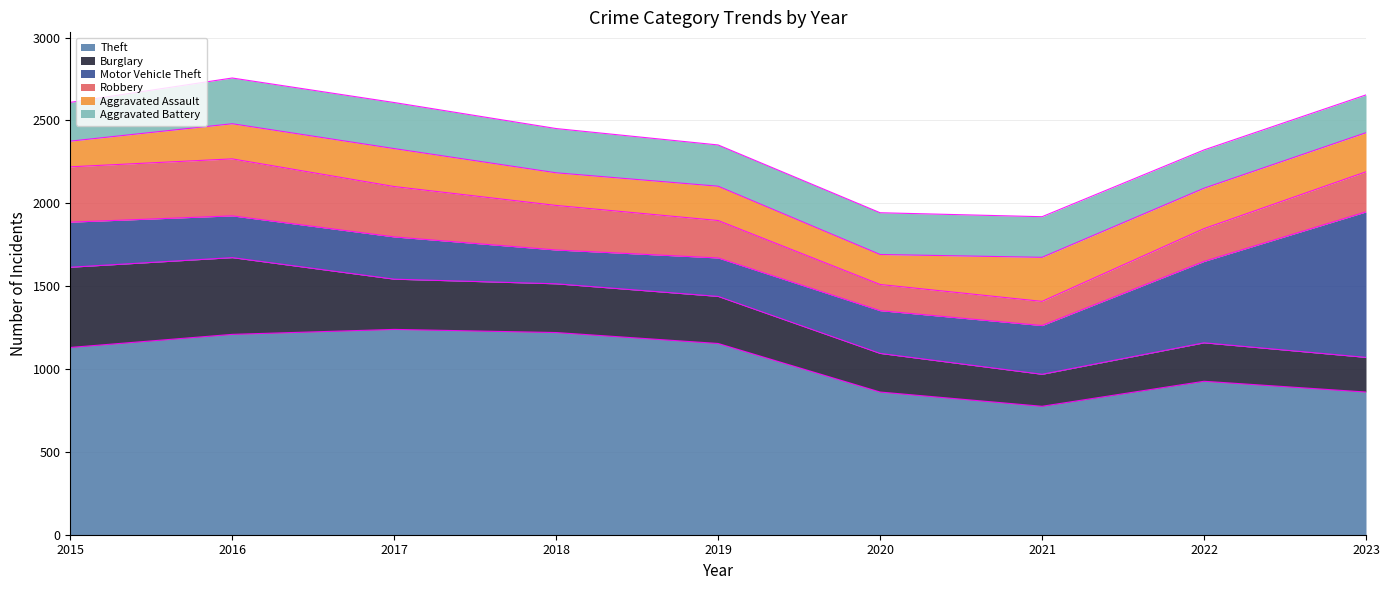

Does the chart display data point markers on the line(s)?

No